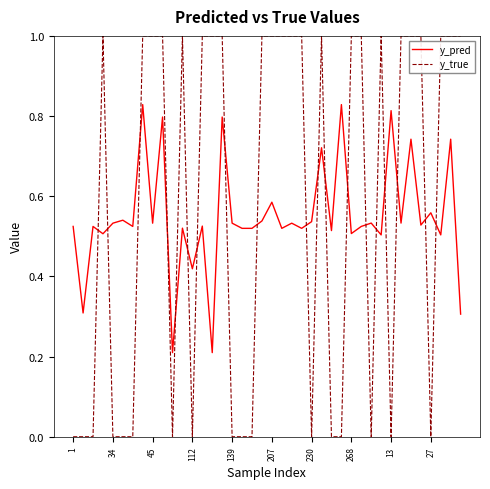

Is this an area chart (filled region under the line)?

No